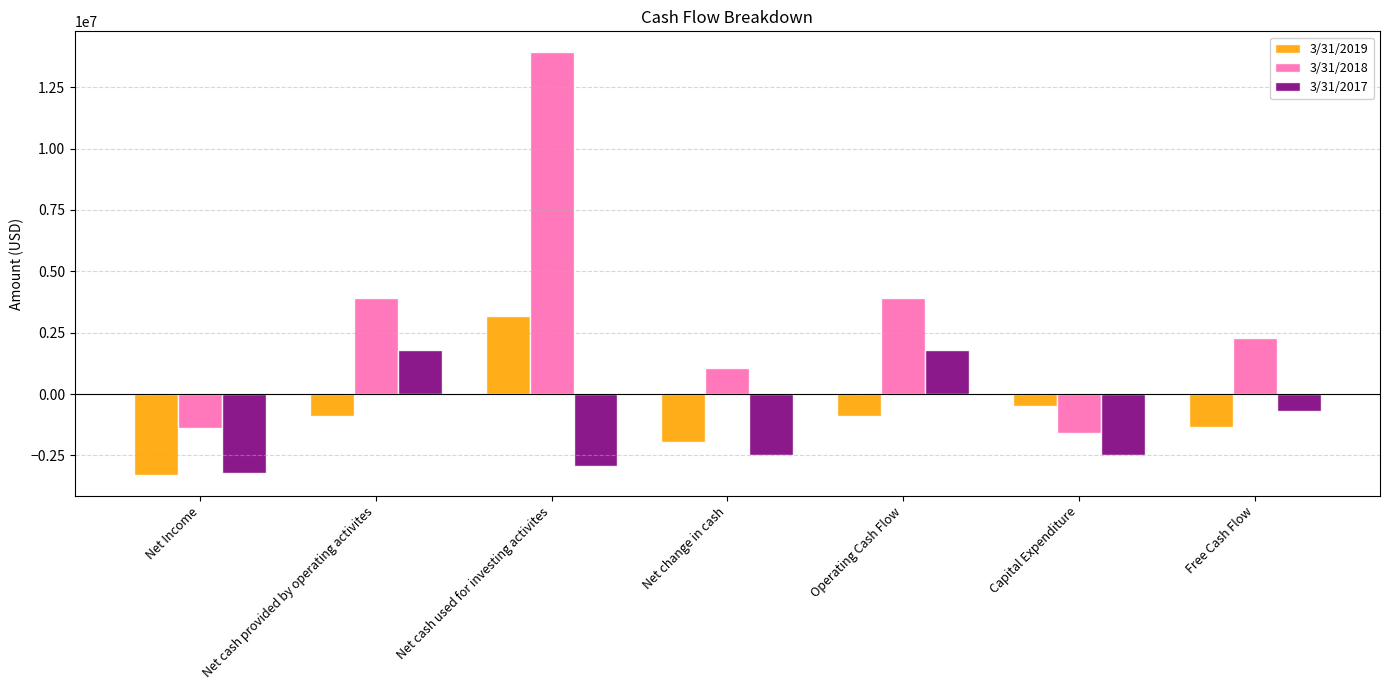

At which category is the sum across all series the highest?

Net cash used for investing activites